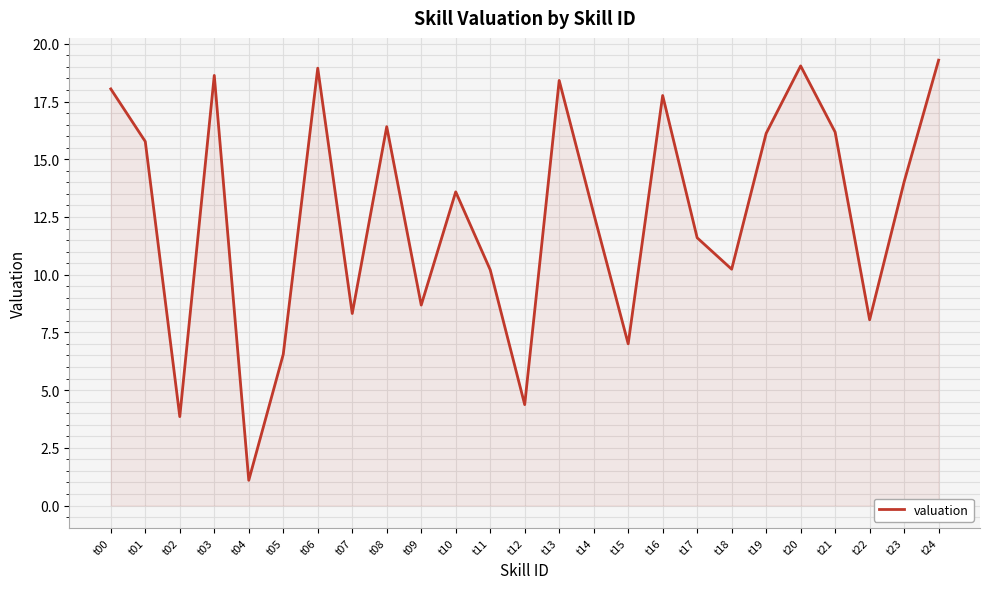

Which label corresponds to the largest value in the chart?

t24